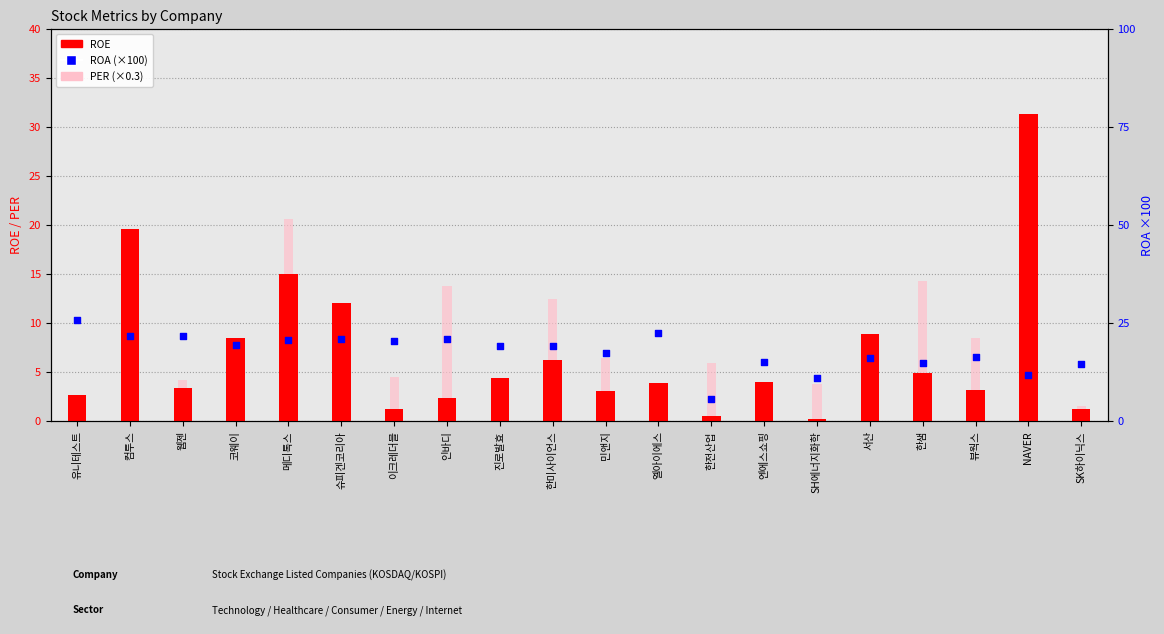

Which series reaches the minimum Y coordinate?

ROE